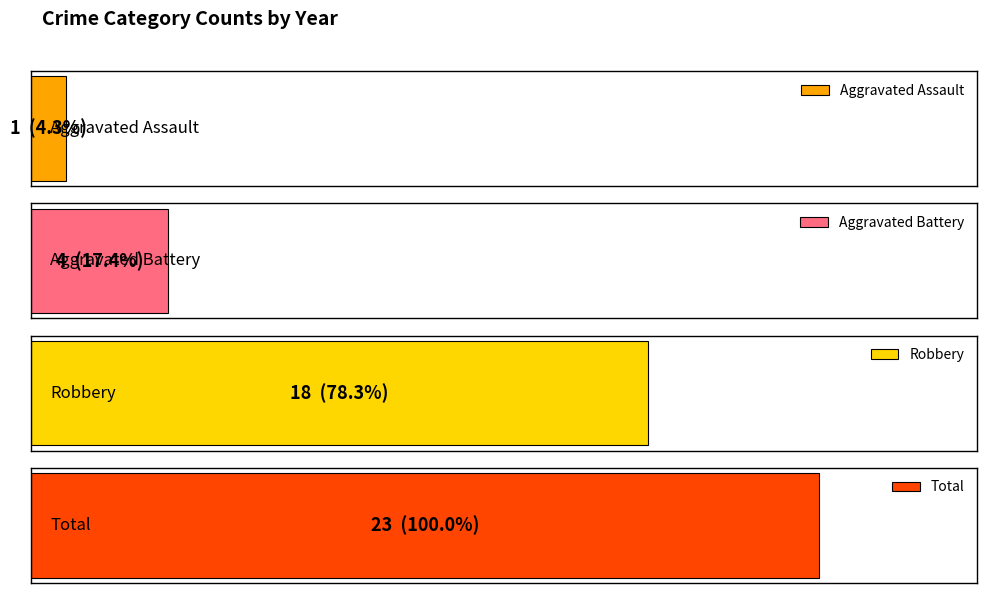

Which series has the widest spread of values?

Total